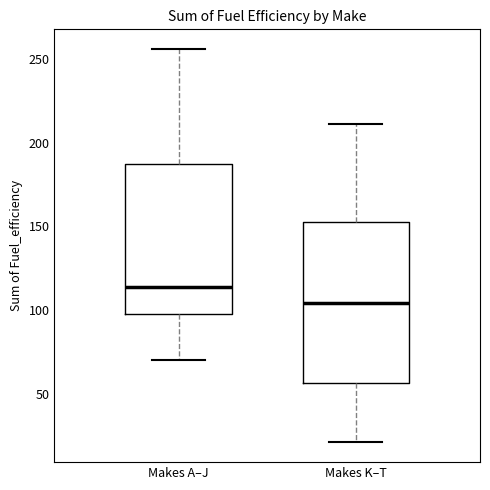

Which box is the tallest, from its lower edge to its upper edge?

Makes K–T